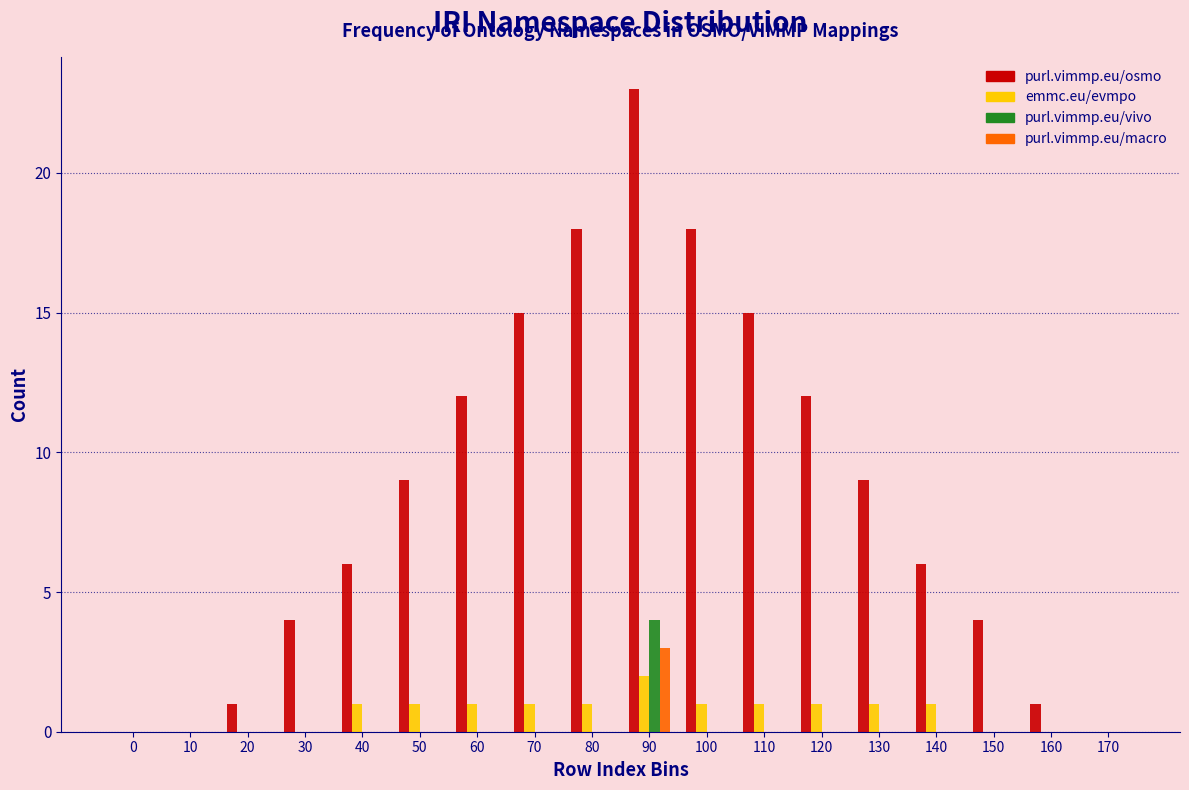

The value of purl.vimmp.eu/vivo at 80 is -3. True or false?

False